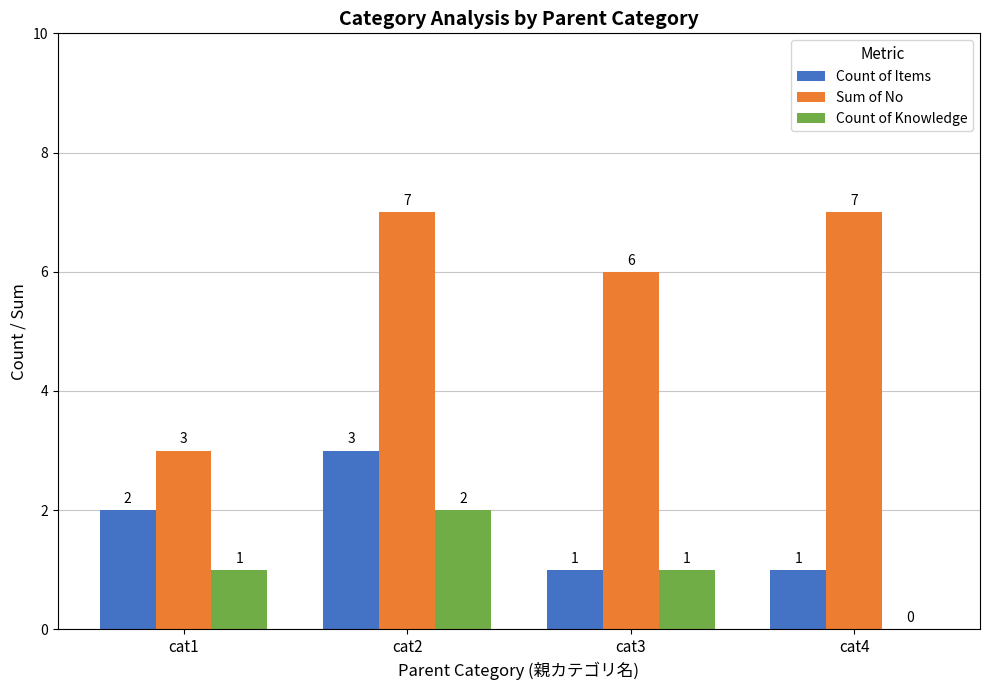

True or false: Sum of No has a value of 6 at cat3.

True